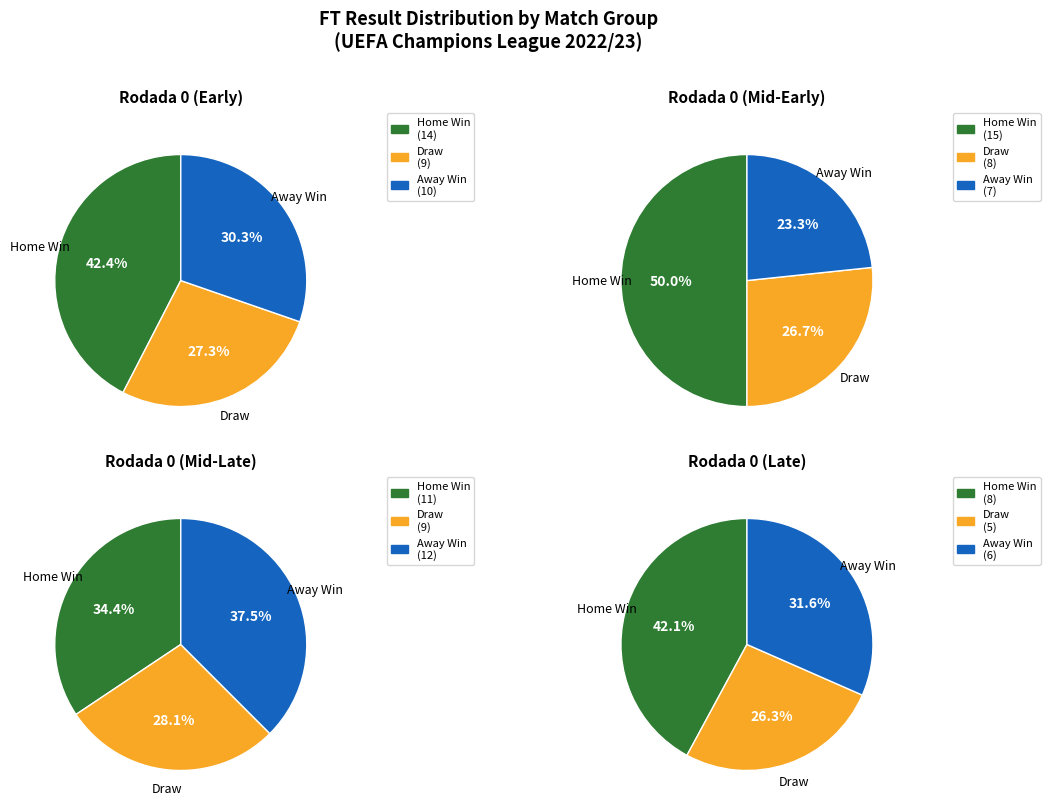

The 3 slice represents 1% of the pie. True or false?

False